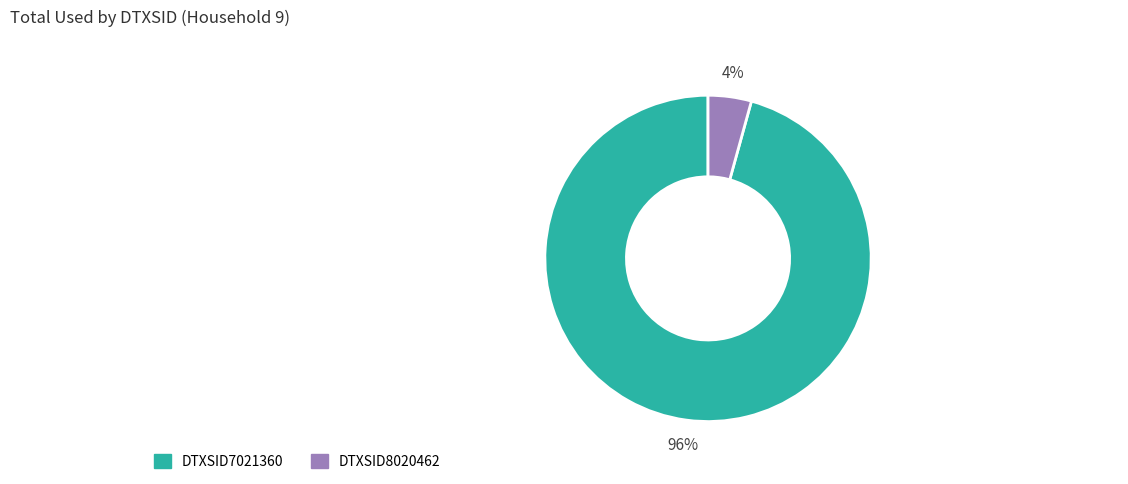

To the nearest percent, what is the combined percentage of DTXSID7021360 and DTXSID8020462?

100%